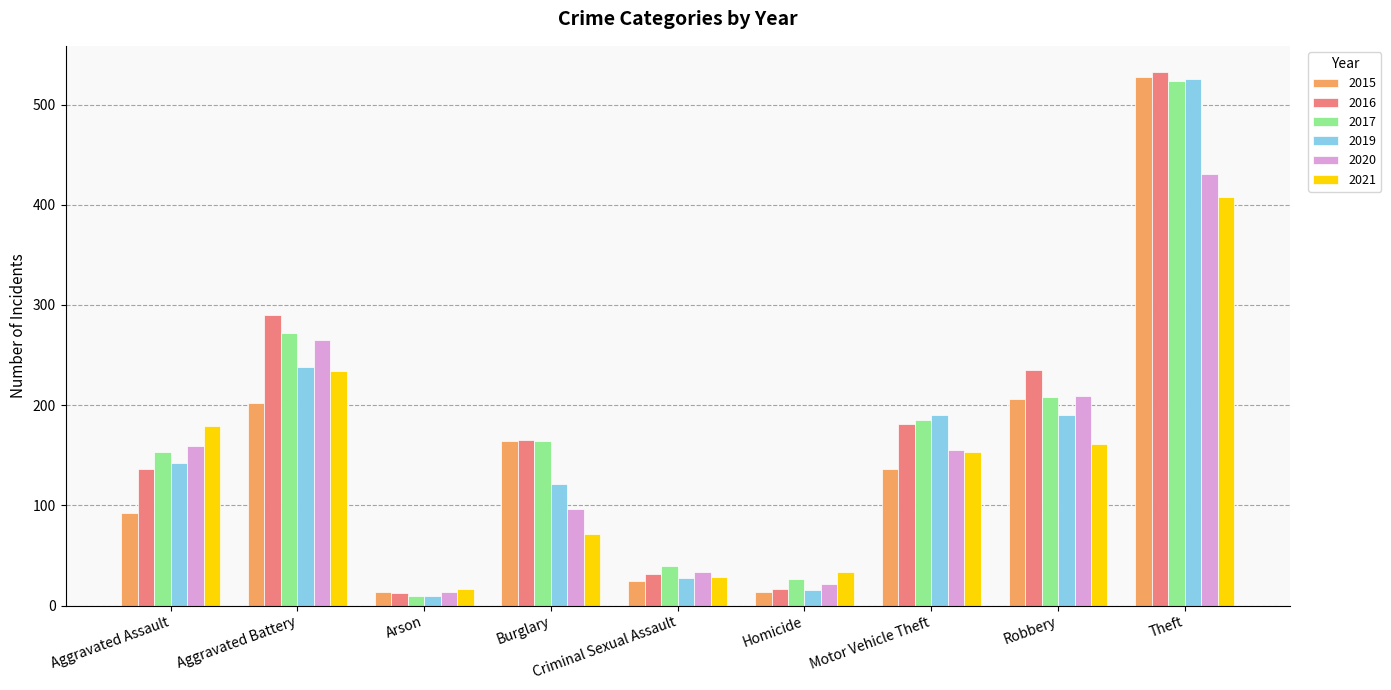

What is the difference between the second highest and minimum values in the 2020 series?

252